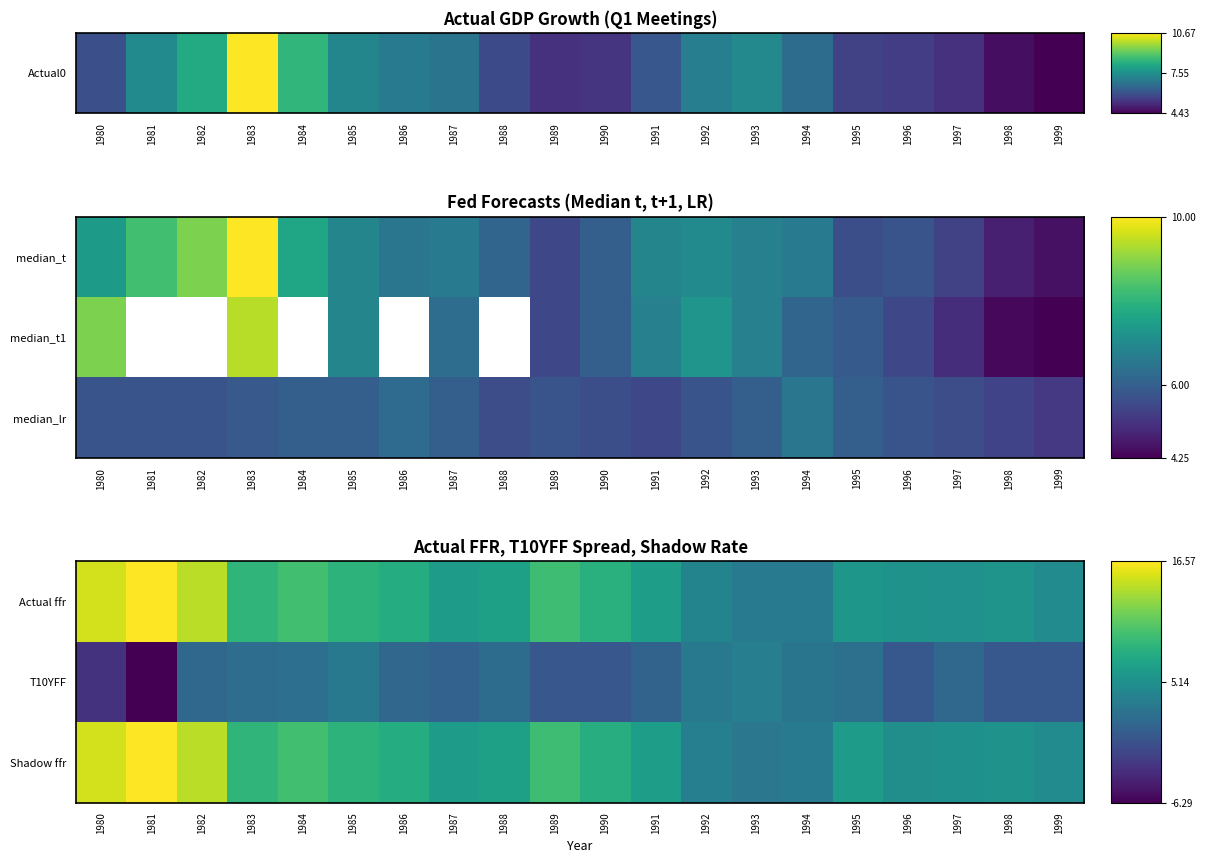

Rank the series at 1982 from highest to lowest value.

Actual ffr, Shadow ffr, T10YFF